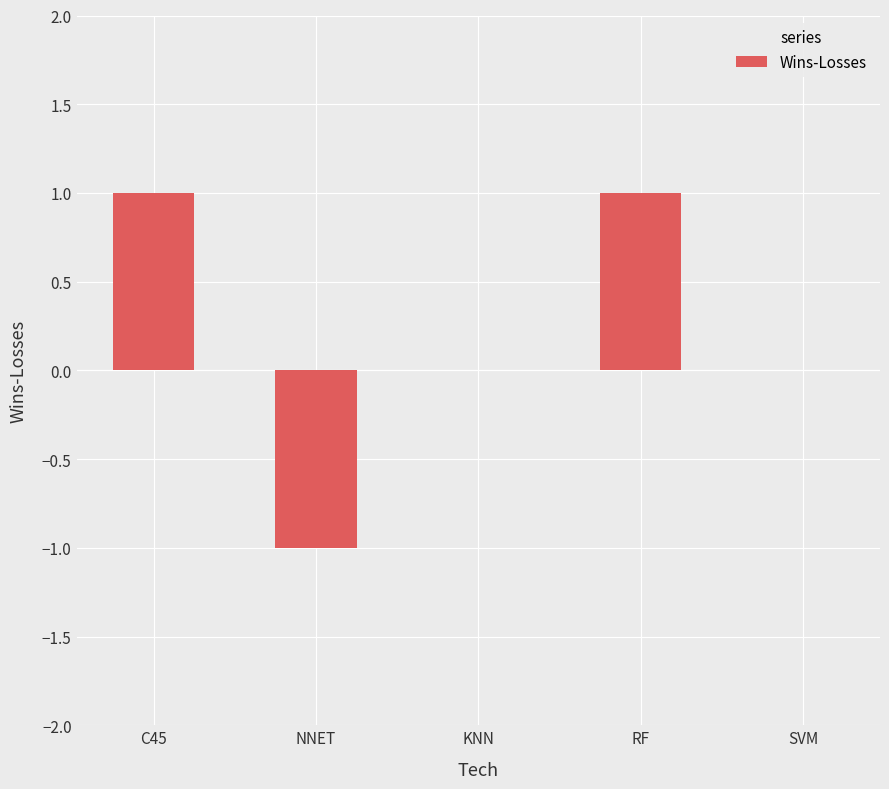

True or false: the data shows -1 at KNN.

False